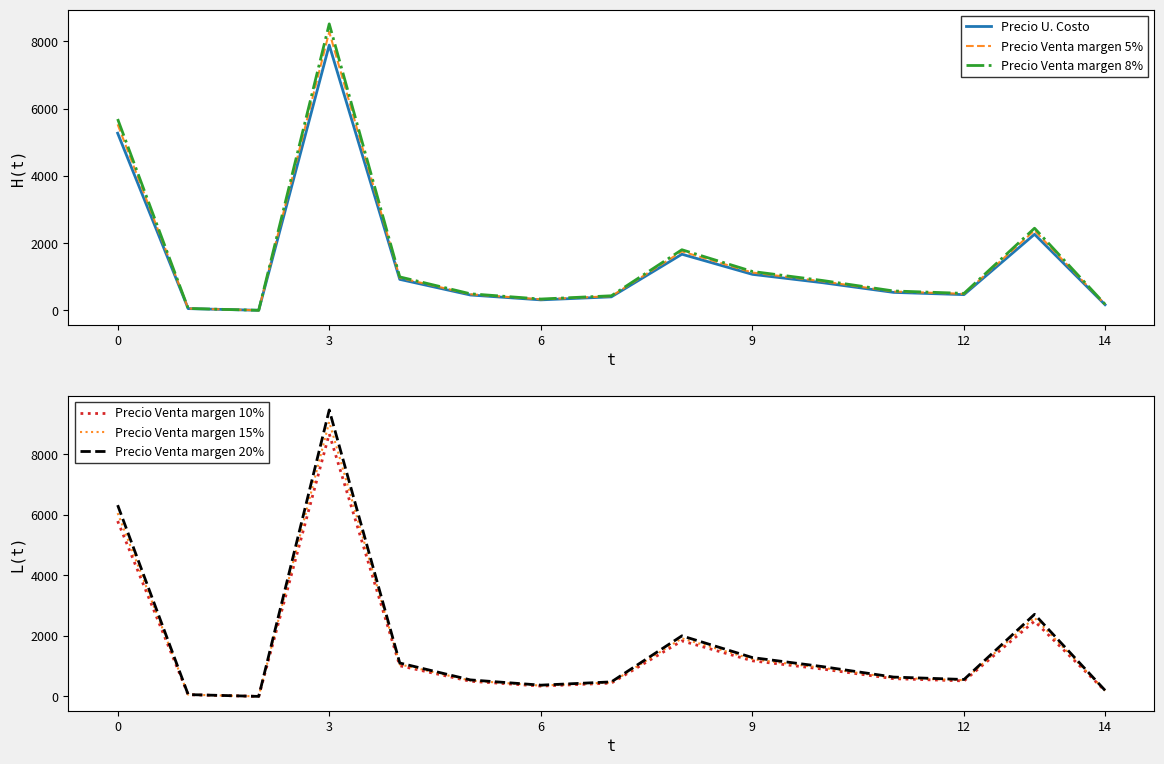

True or false: Precio U. Costo has a value of 7477.4 at 0.

False